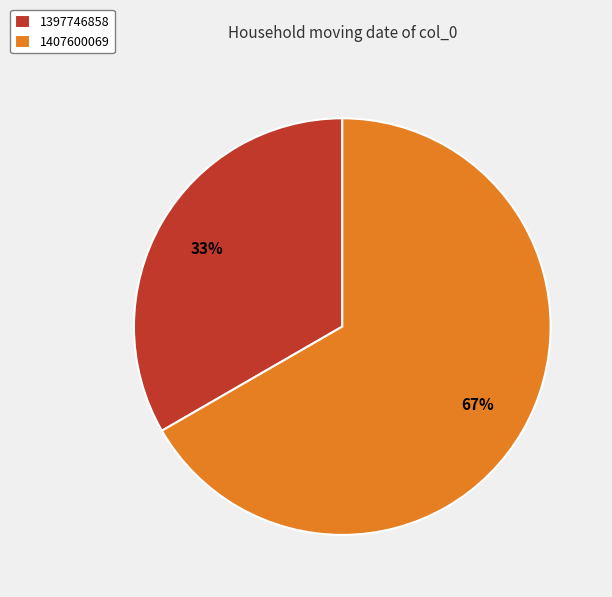

Is it true that 1397746858 is 33% of the pie?

True